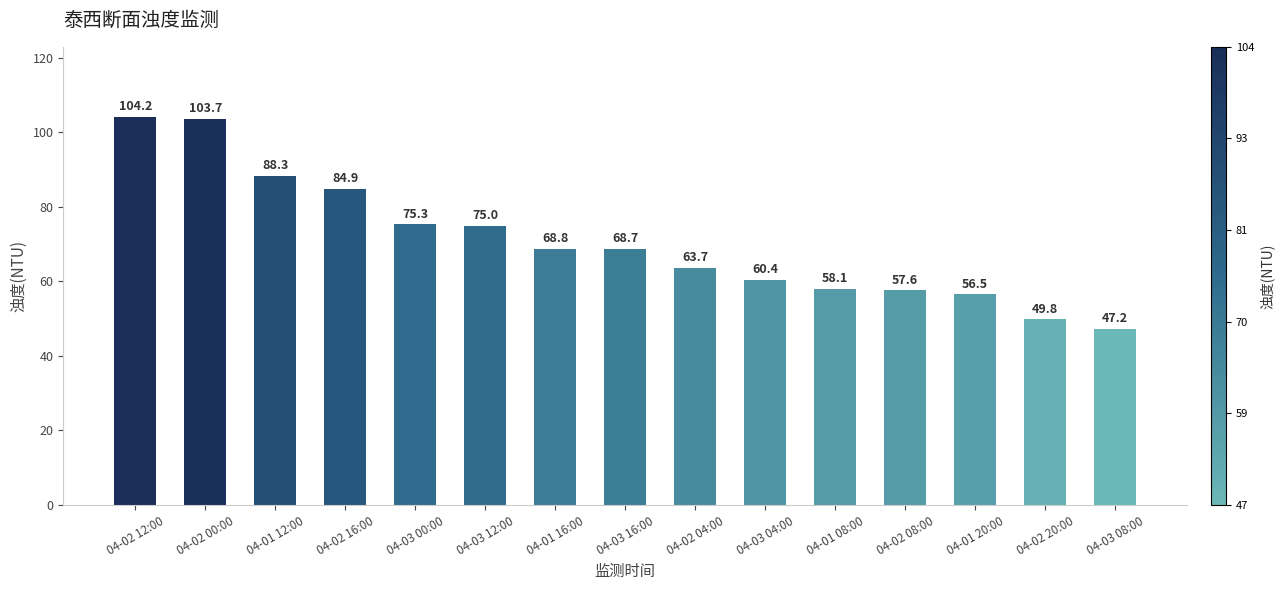

What is the sum of the values at 04-01 20:00 and 04-03 04:00?

116.9